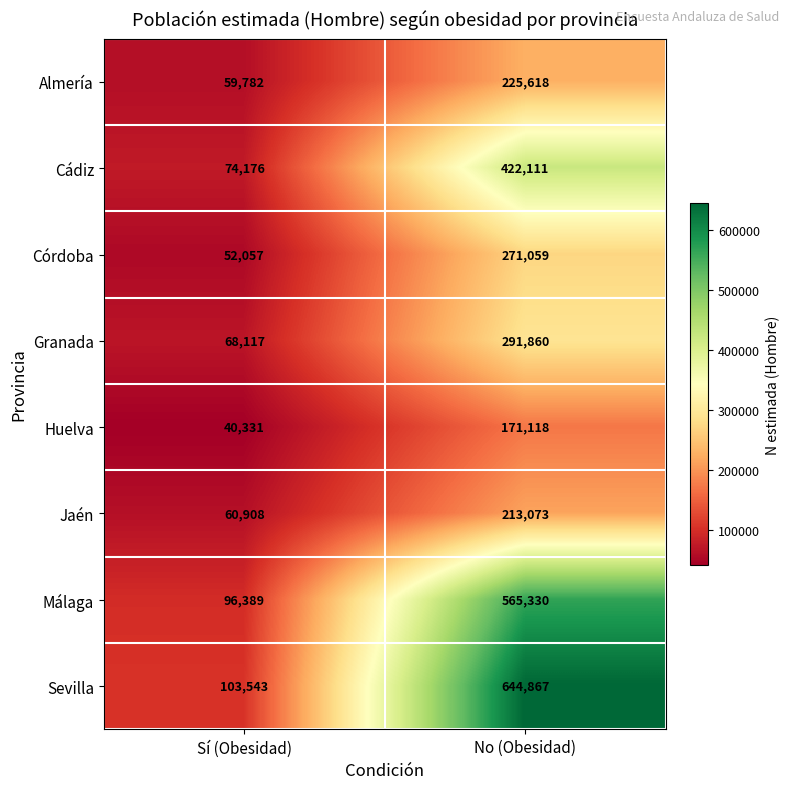

What is the sum of all Almería values?

285400